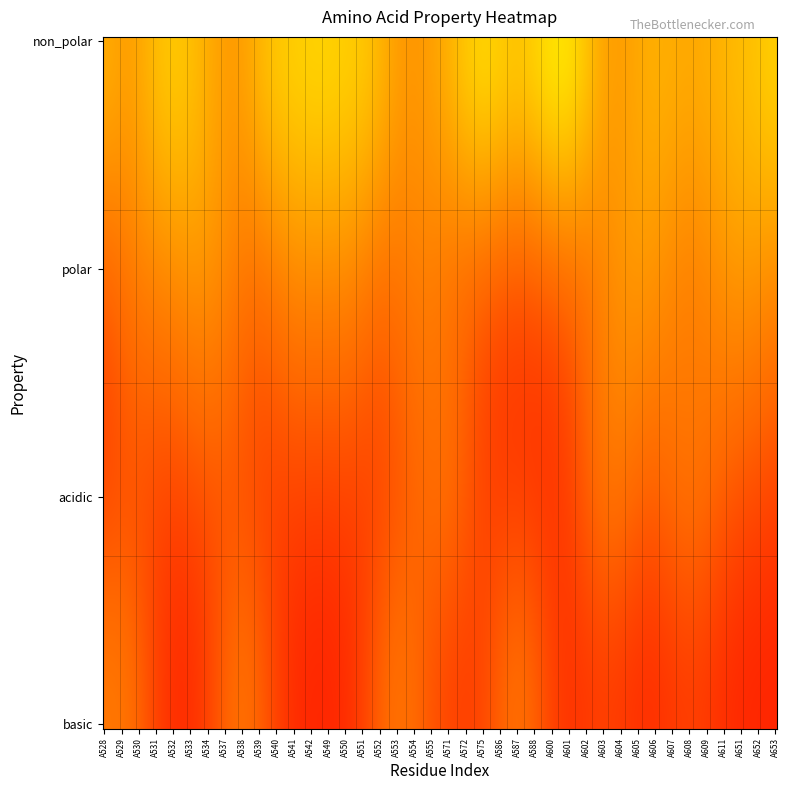

Reading right to left, transcribe all the data shown in this chart.

non_polar: 1	0	1	0	1	0	1	0	1	0	0	1	1	1	1	0	1	1	1	0	1	0	0	1	1	0	1	1	0	1	1	0	0	1	0	1	1	0	0	1
polar: 0	1	0	1	0	0	0	1	0	1	0	0	0	0	0	0	0	0	0	0	0	1	0	0	0	1	0	0	1	0	0	0	1	0	1	0	0	1	0	0
acidic: 0	0	0	0	0	1	0	0	0	0	1	0	0	0	0	0	0	0	0	1	0	0	0	0	0	0	0	0	0	0	0	0	0	0	0	0	0	0	0	0
basic: 0	0	0	0	0	0	0	0	0	0	0	0	0	0	0	1	0	0	0	0	0	0	1	0	0	0	0	0	0	0	0	1	0	0	0	0	0	0	1	0